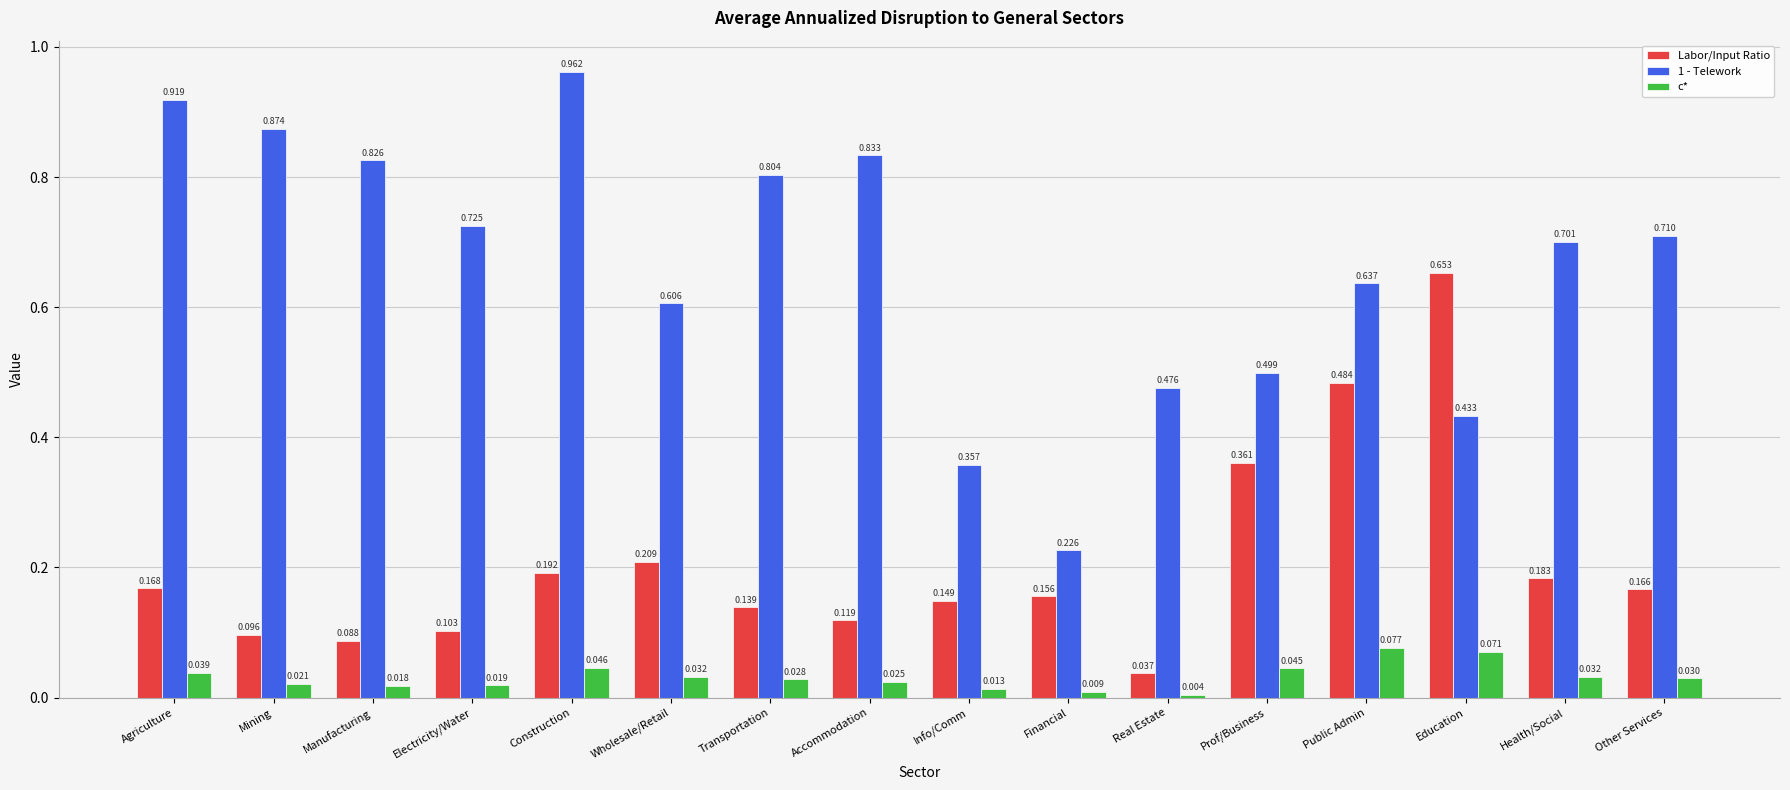

How many bars are there in total?

48